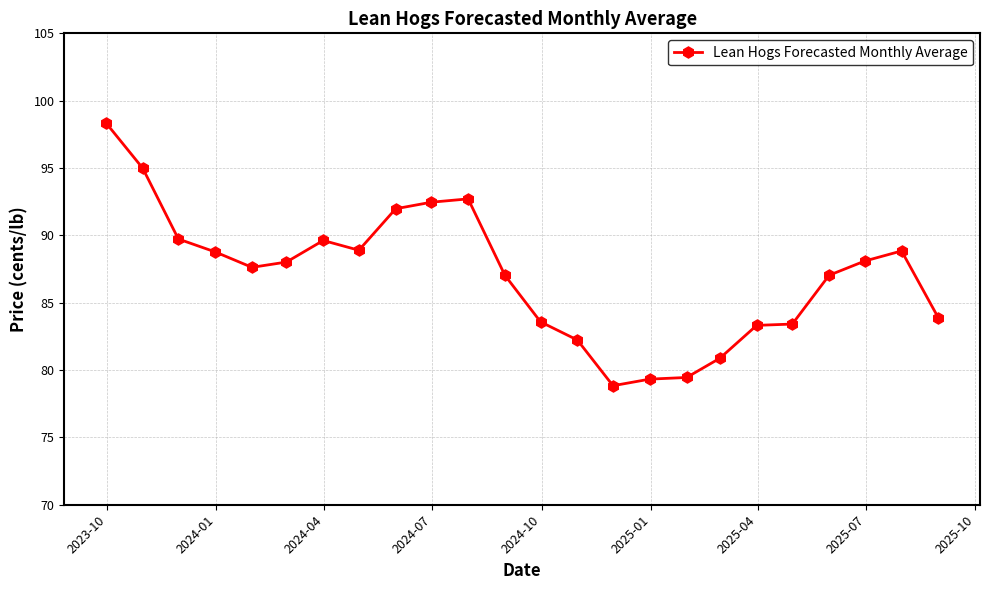

What is the value of the 13th point from the left?

83.6